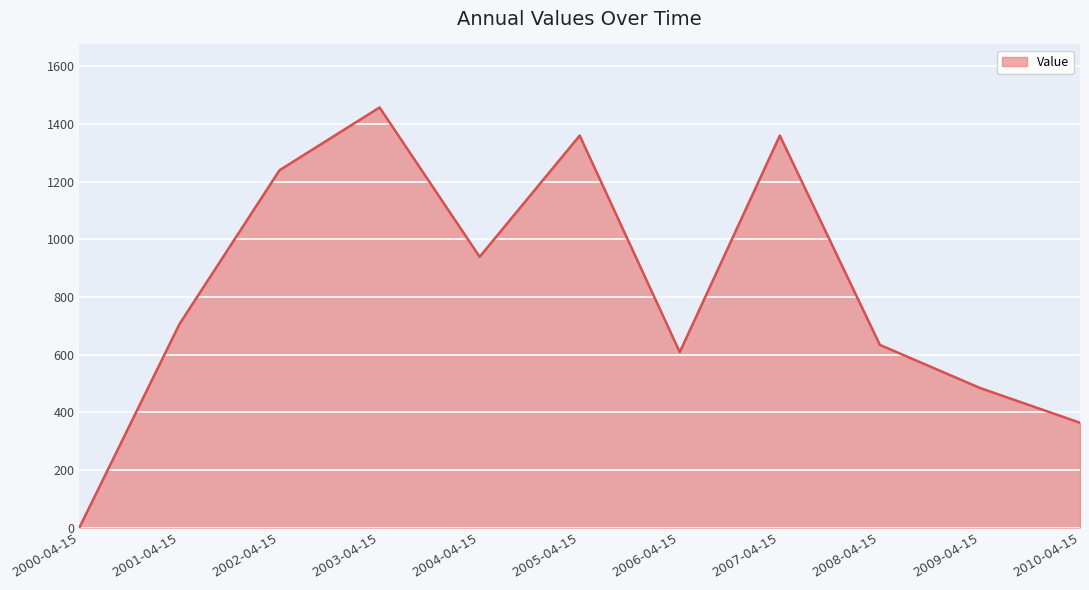

Is it true that the value at 2009-04-15 is 147.5?

False